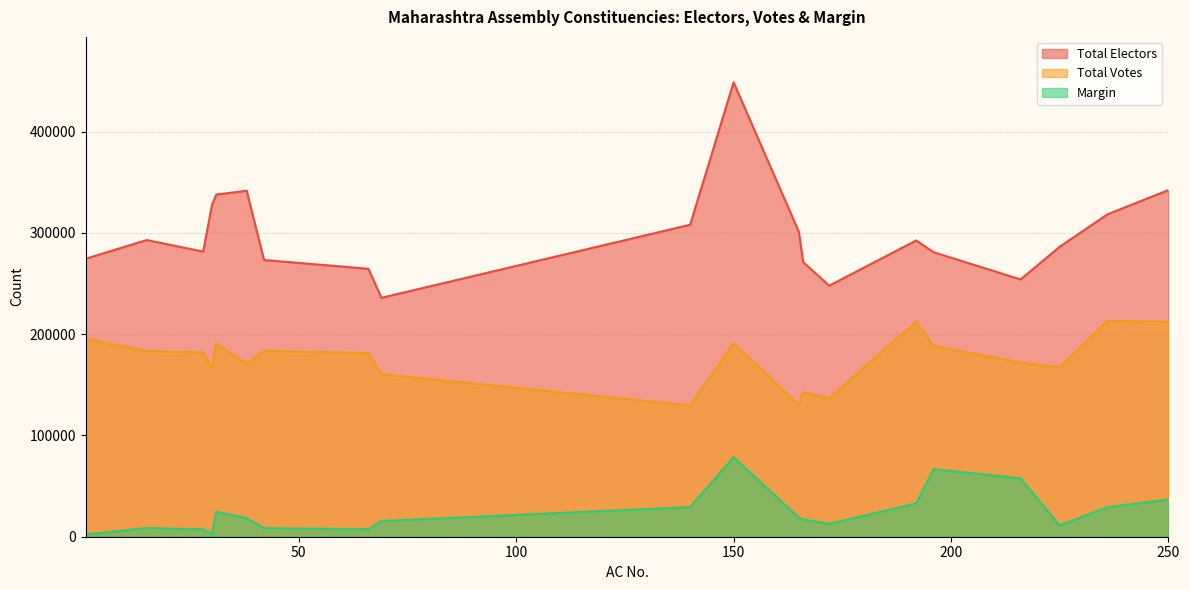

The Total Electors series shows 247954 at 172. True or false?

True